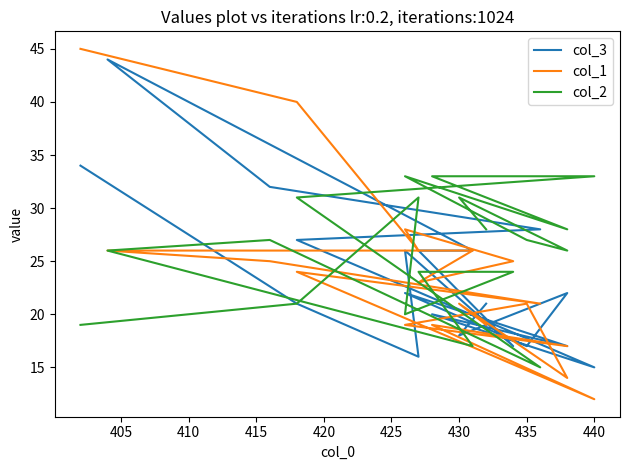

What is the greatest value displayed?

45